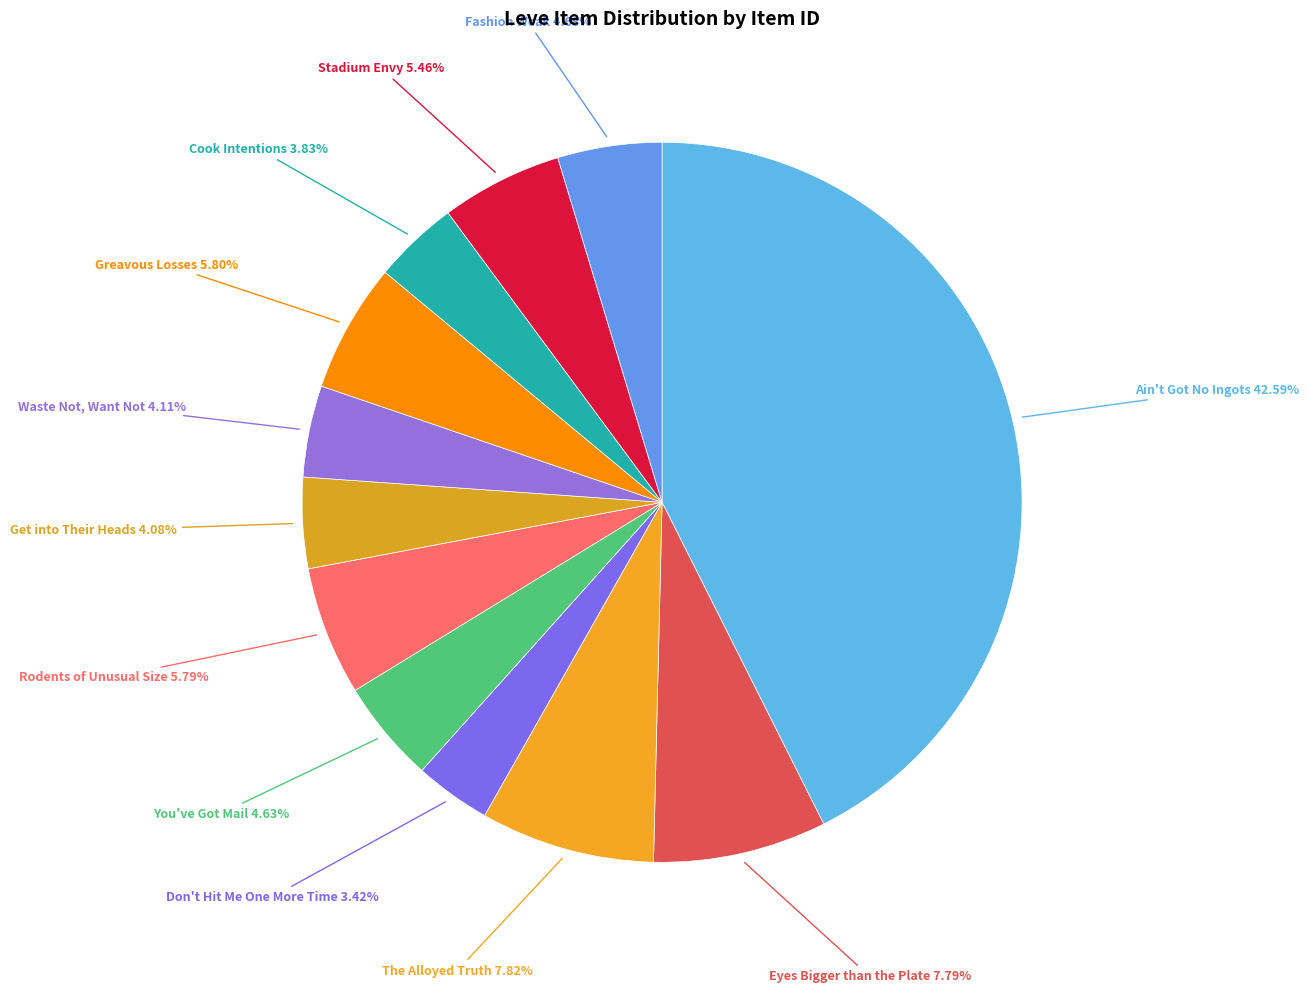

How many segments does this pie chart have?

12